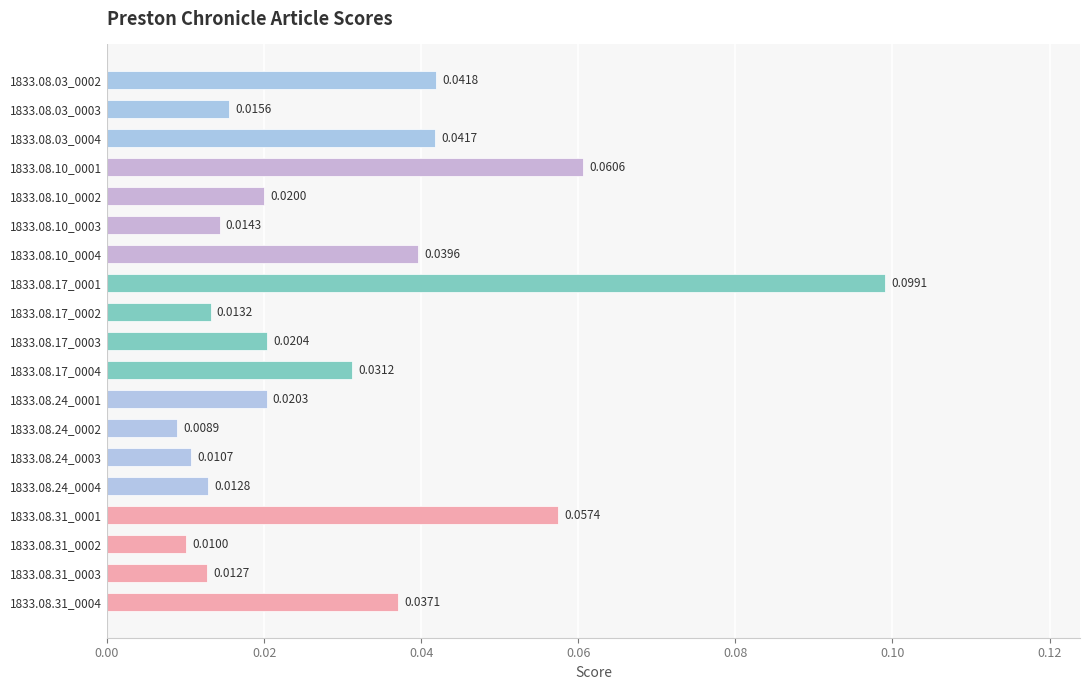

Rank the categories by value from lowest to highest.

1833.08.24_0002, 1833.08.31_0002, 1833.08.24_0003, 1833.08.31_0003, 1833.08.24_0004, 1833.08.17_0002, 1833.08.10_0003, 1833.08.03_0003, 1833.08.10_0002, 1833.08.24_0001, 1833.08.17_0003, 1833.08.17_0004, 1833.08.31_0004, 1833.08.10_0004, 1833.08.03_0004, 1833.08.03_0002, 1833.08.31_0001, 1833.08.10_0001, 1833.08.17_0001